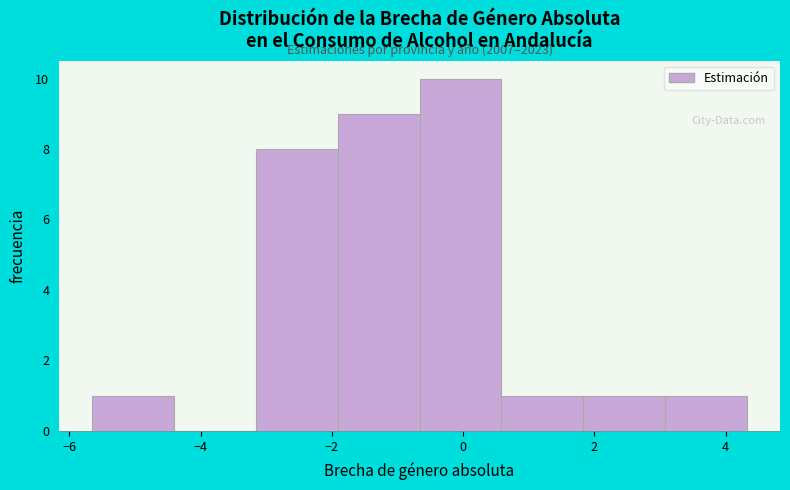

Which range on the x-axis has the tallest bar?

-0.6 to 0.6